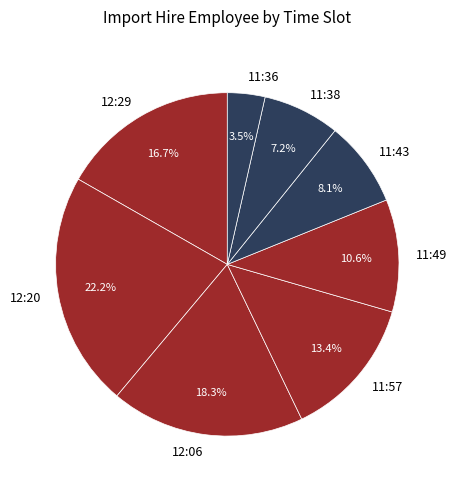

To the nearest percent, what is the average slice percentage?

12%